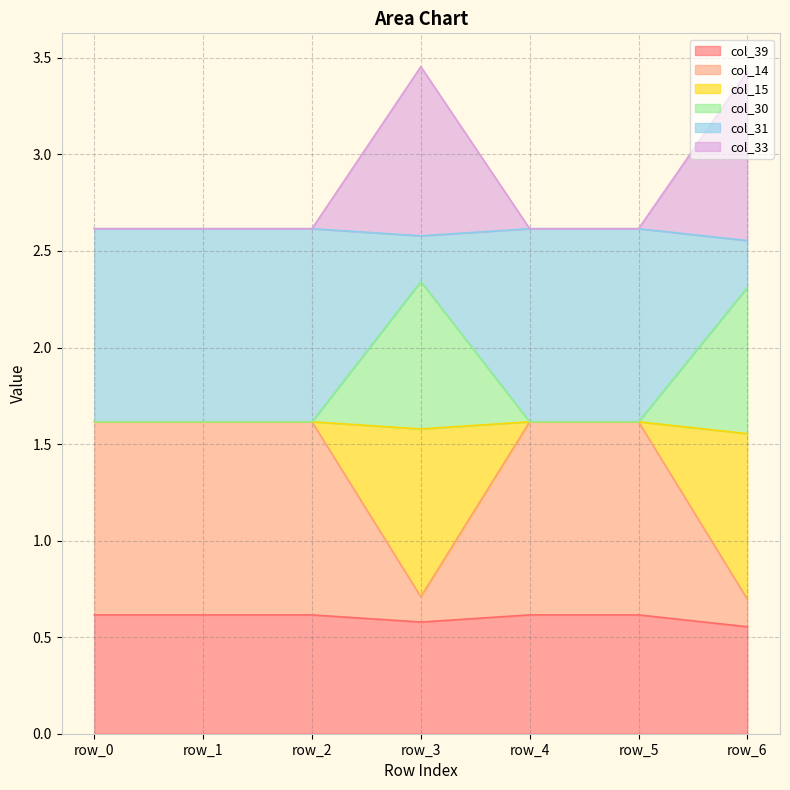

Between row_2 and row_3, which series saw the biggest shift?

col_15